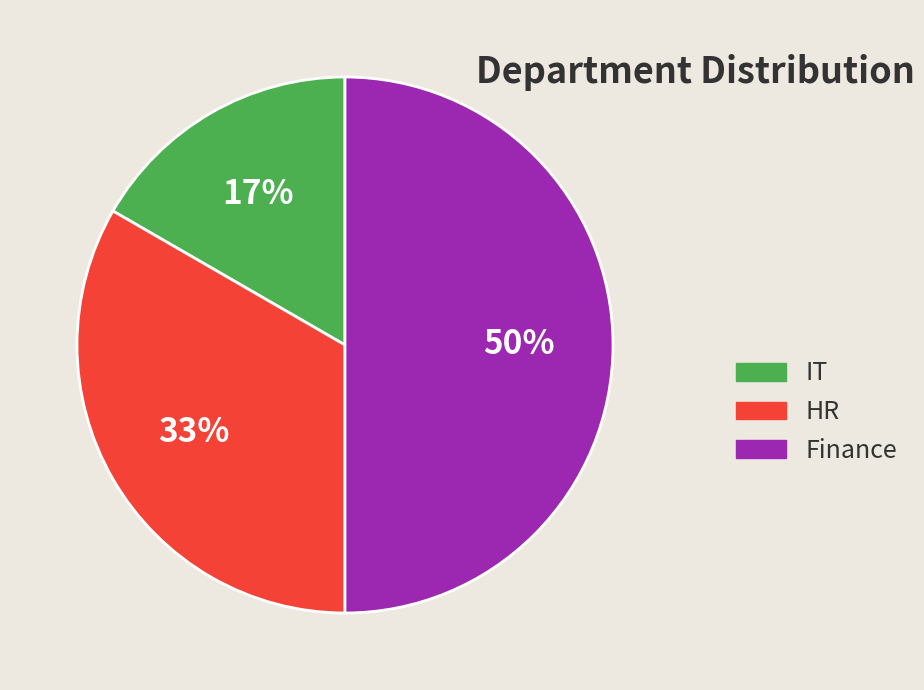

What percentage is the Finance slice, to the nearest percent?

50%